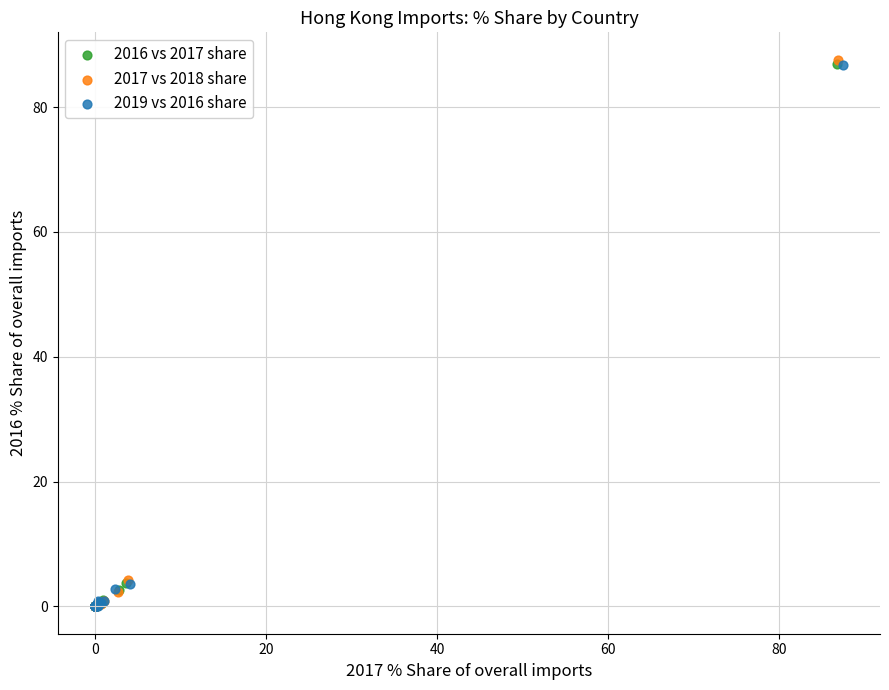

Which series has the largest Y range (max minus min)?

2017 vs 2018 share